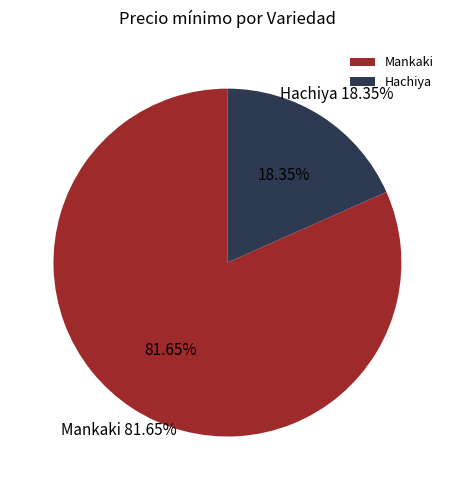

Which has a higher value, Mankaki or Mankaki?

Mankaki